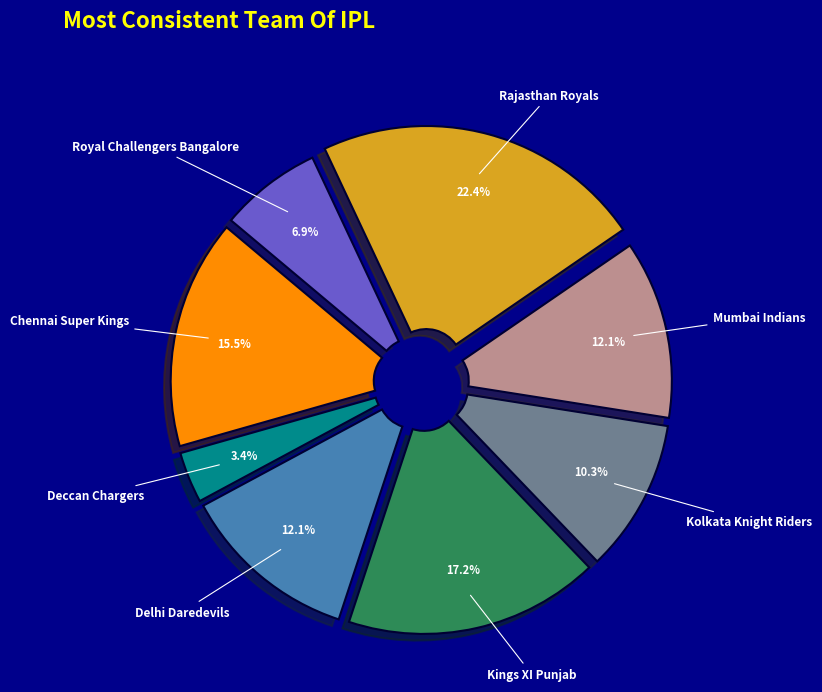

The Kings XI Punjab slice represents 5% of the pie. True or false?

False